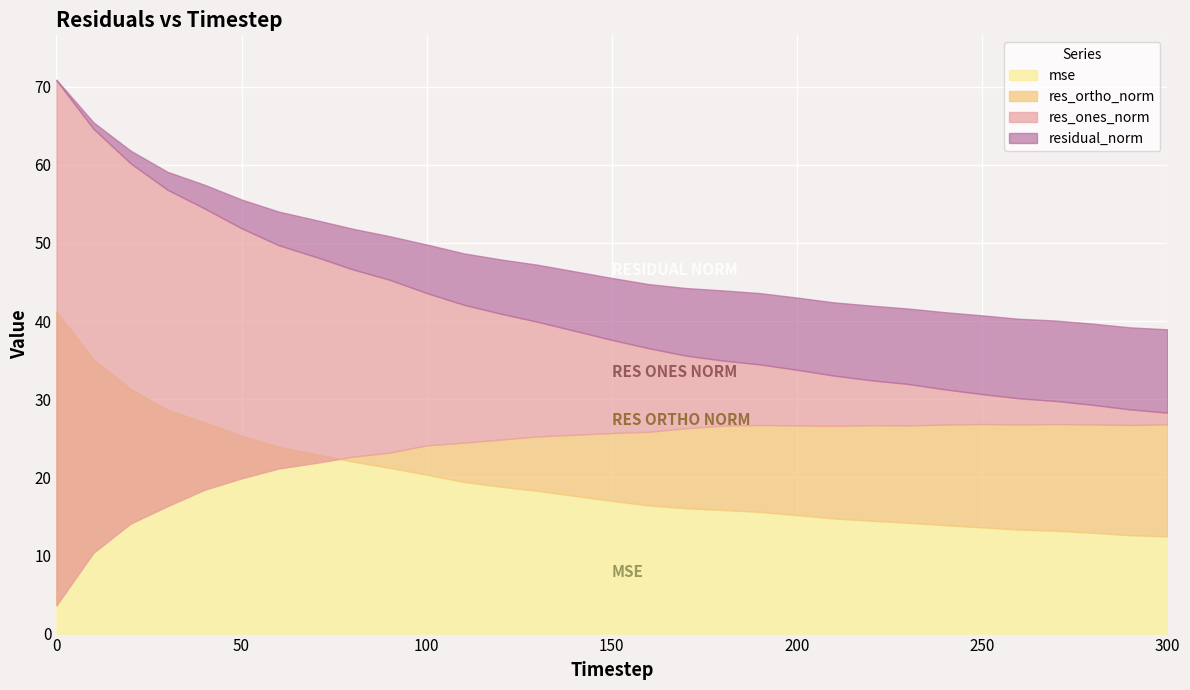

Does the chart display data point markers on the line(s)?

No